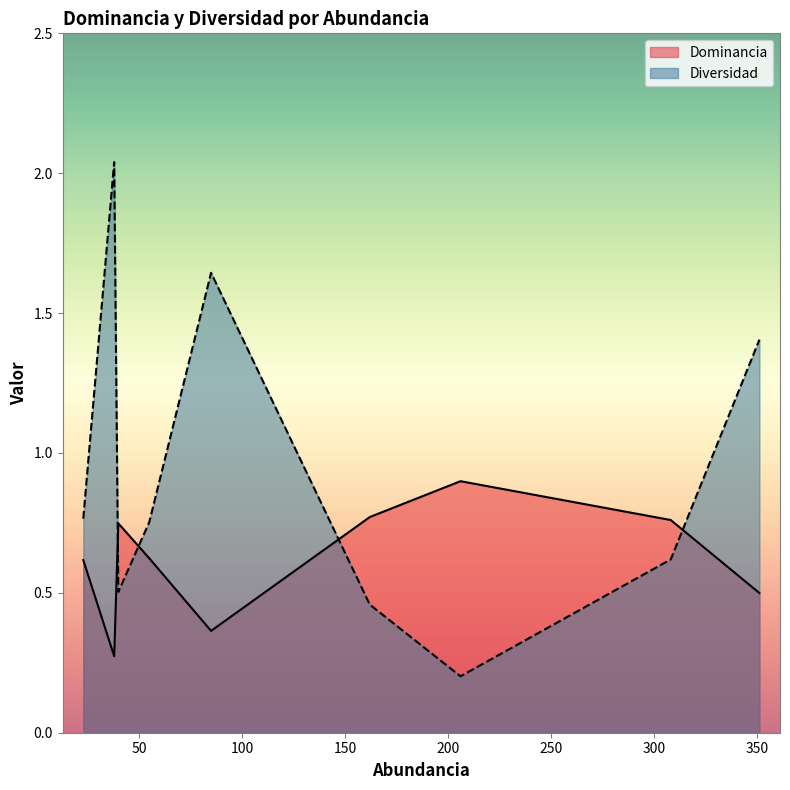

After their last crossing, which series has the higher values: Dominancia or Diversidad?

Diversidad